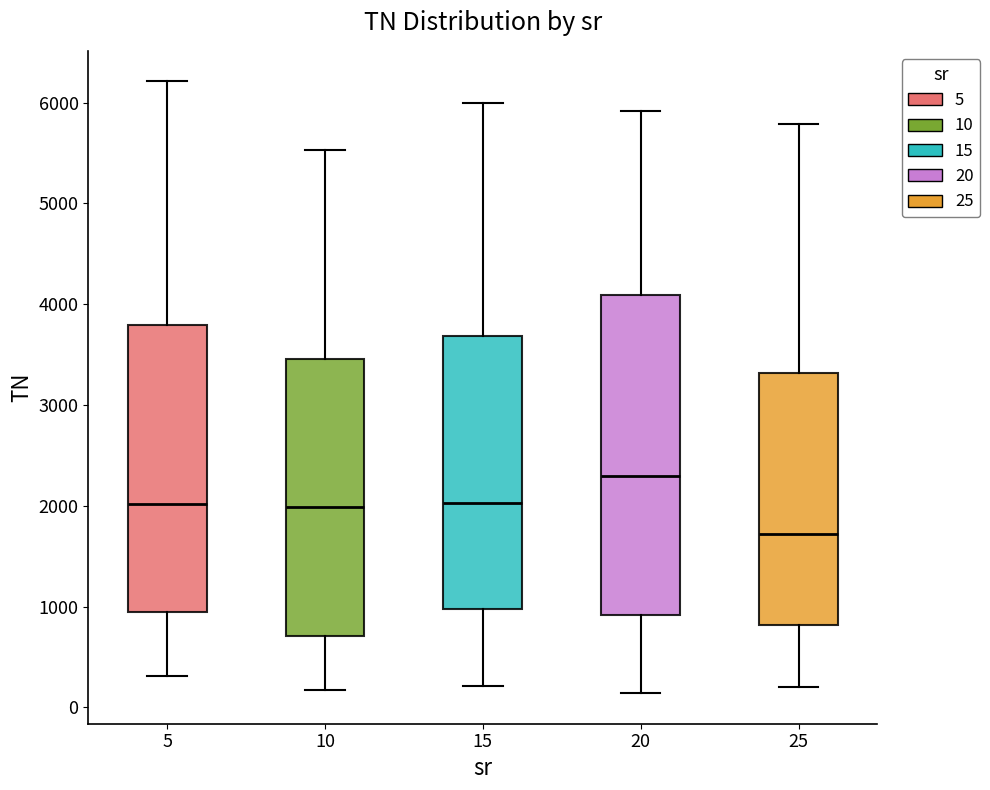

Where does the lower whisker of the box at x = 20 end on the y-axis? The values are not printed on the chart, so give them approximately, as read against the axis.

100